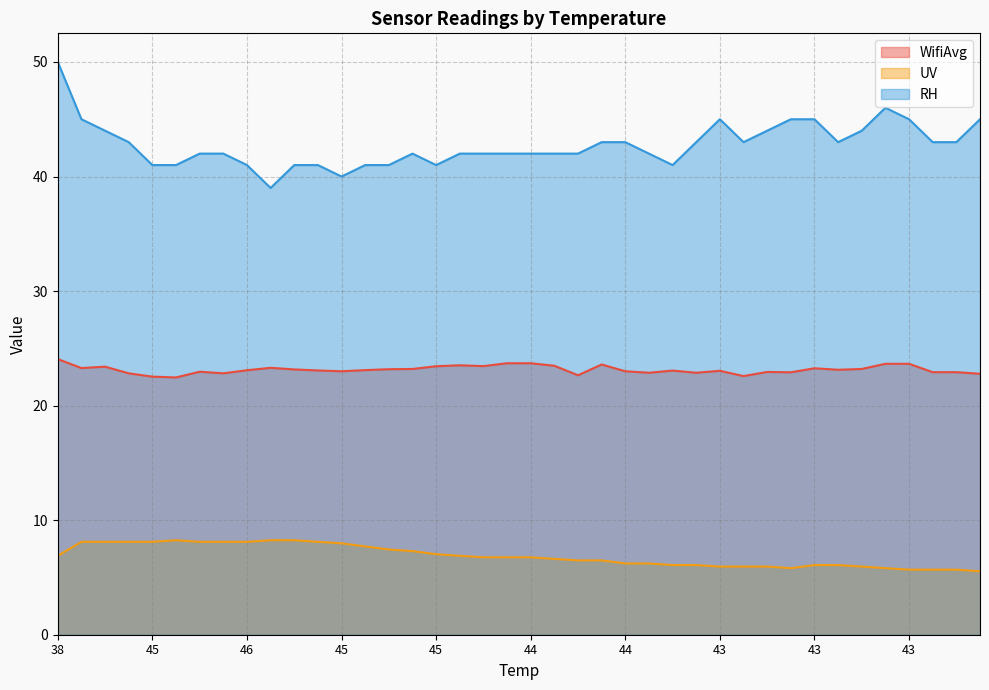

What is the label of the 22nd point from the left?

44